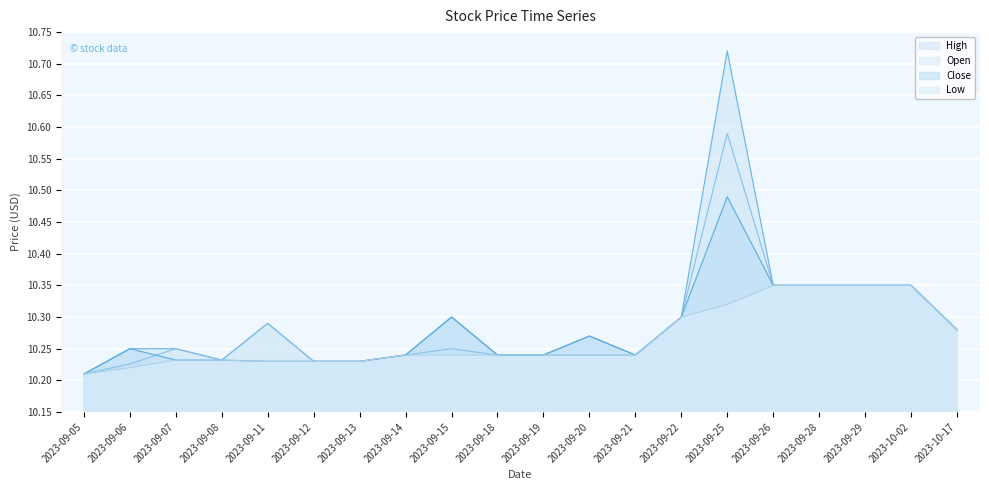

List the labels in order of Close value, smallest first.

2023-09-05, 2023-09-11, 2023-09-12, 2023-09-13, 2023-09-07, 2023-09-08, 2023-09-14, 2023-09-18, 2023-09-19, 2023-09-21, 2023-09-06, 2023-09-20, 2023-10-17, 2023-09-15, 2023-09-22, 2023-09-26, 2023-09-28, 2023-09-29, 2023-10-02, 2023-09-25